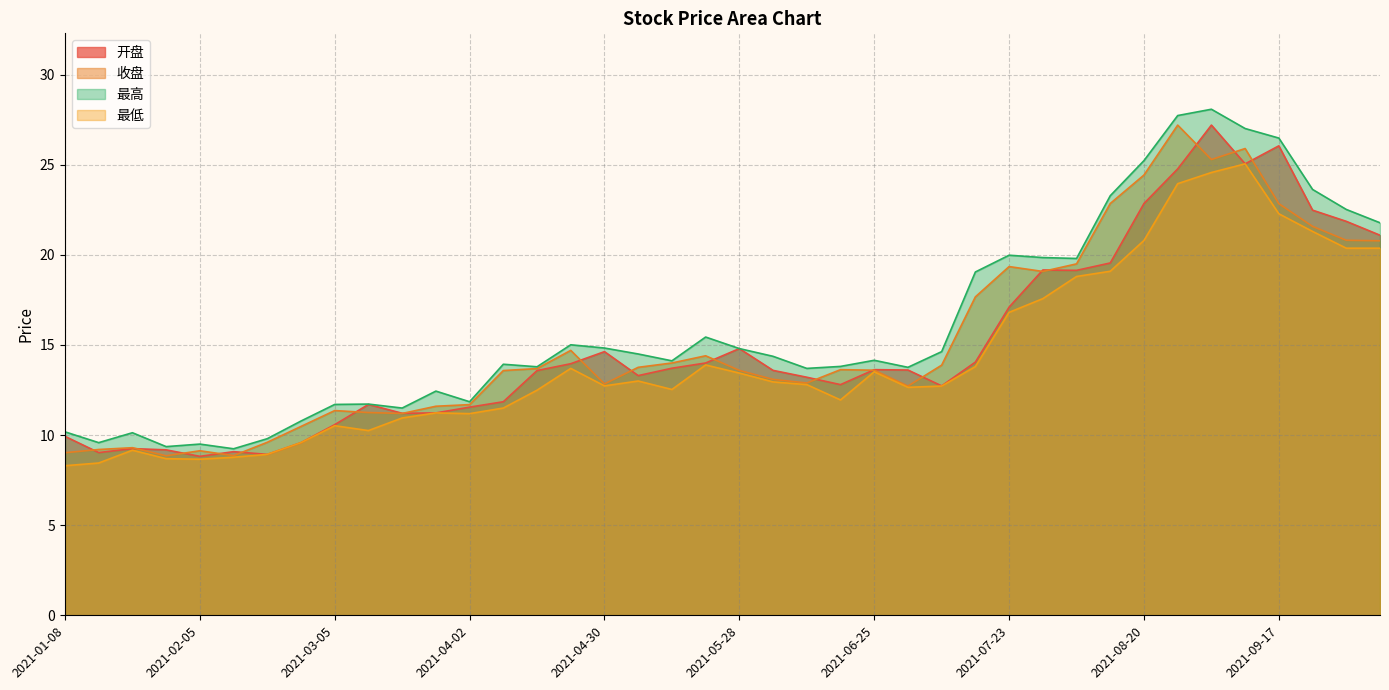

True or false: 开盘 and 最低 cross at least once.

False